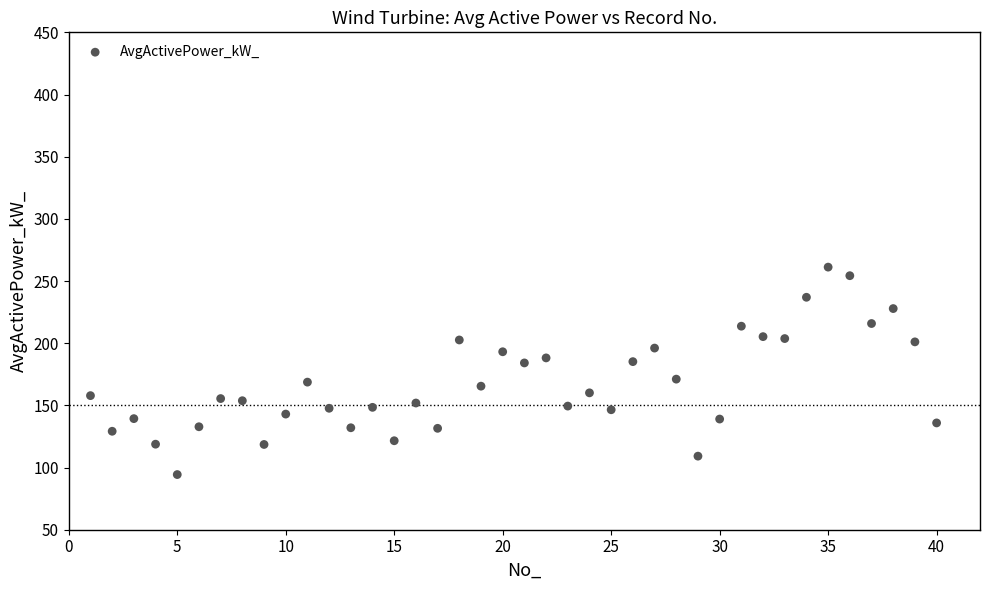

What is the range of X values (max minus min)?

39.0